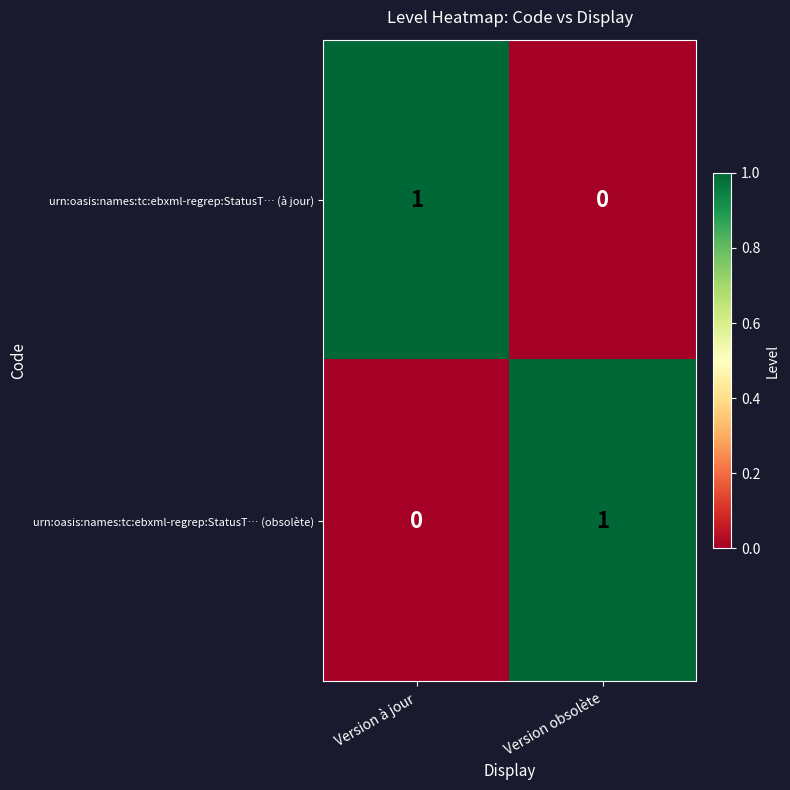

The value of urn:oasis:names:tc:ebxml-regrep:StatusT… (obsolète) at Version à jour is 1. True or false?

False